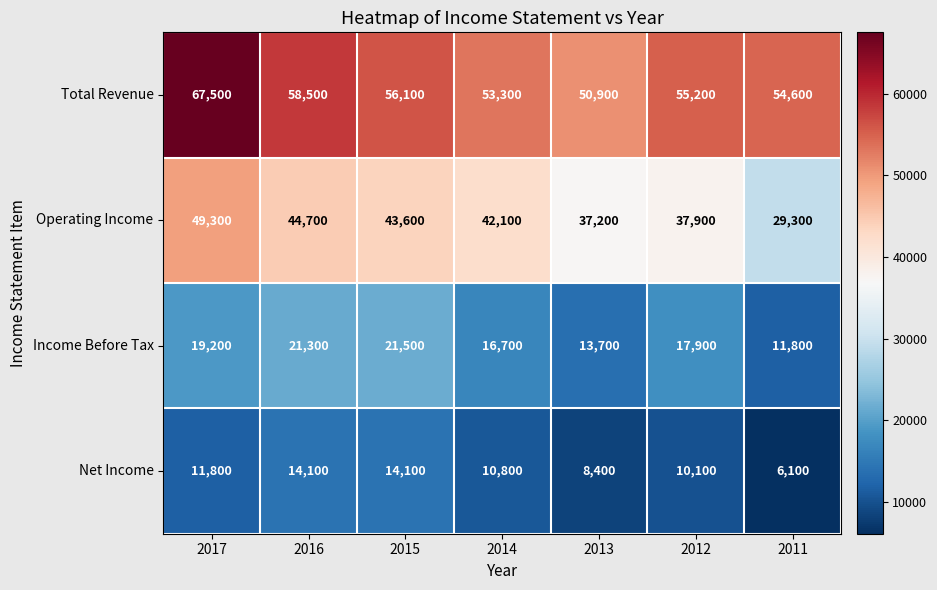

At which label is Income Before Tax closest to 16650?

2014